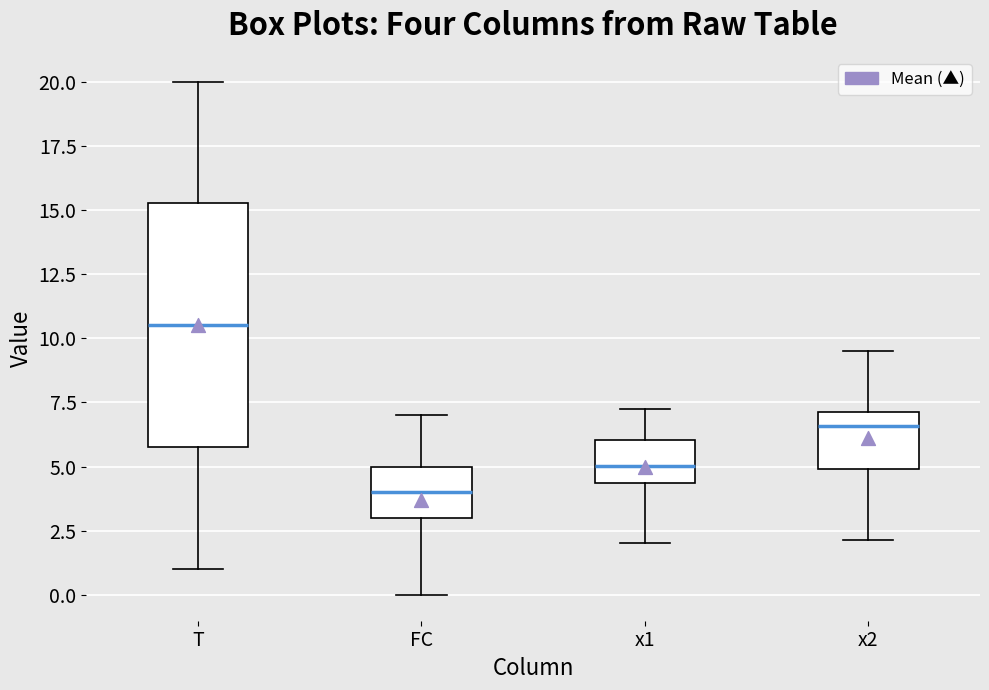

Reading left to right, read every box against the y-axis: the position of its median line, the range the box covers, and the ends of its whiskers. The values are not printed on the chart, so give them approximately, as read against the axis.

T: median 10.5, box 6.0 to 15.5, whiskers 1.0 to 20.0
FC: median 4.0, box 3.0 to 5.0, whiskers 0.0 to 7.0
x1: median 5.0, box 4.5 to 6.0, whiskers 2.0 to 7.0
x2: median 6.5, box 5.0 to 7.0, whiskers 2.0 to 9.5